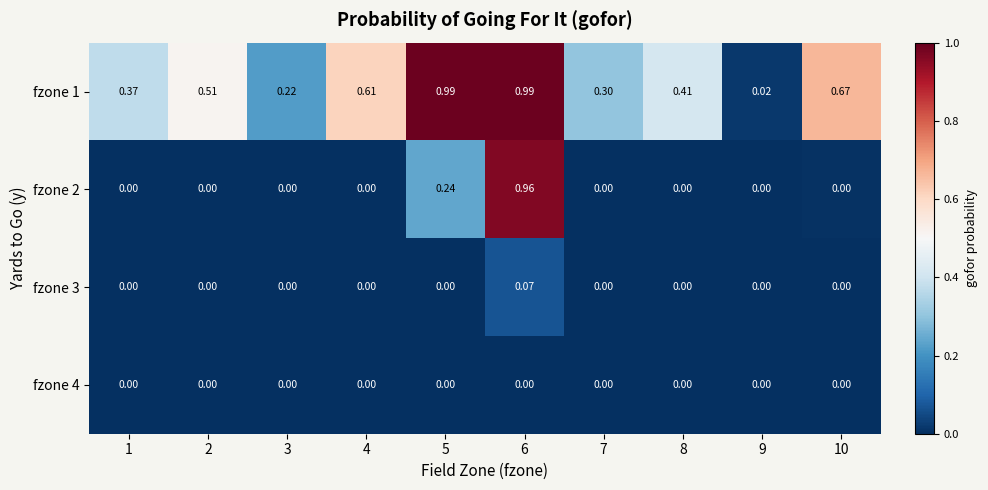

At 9, list the series in order from smallest to largest.

fzone 2, fzone 3, fzone 4, fzone 1